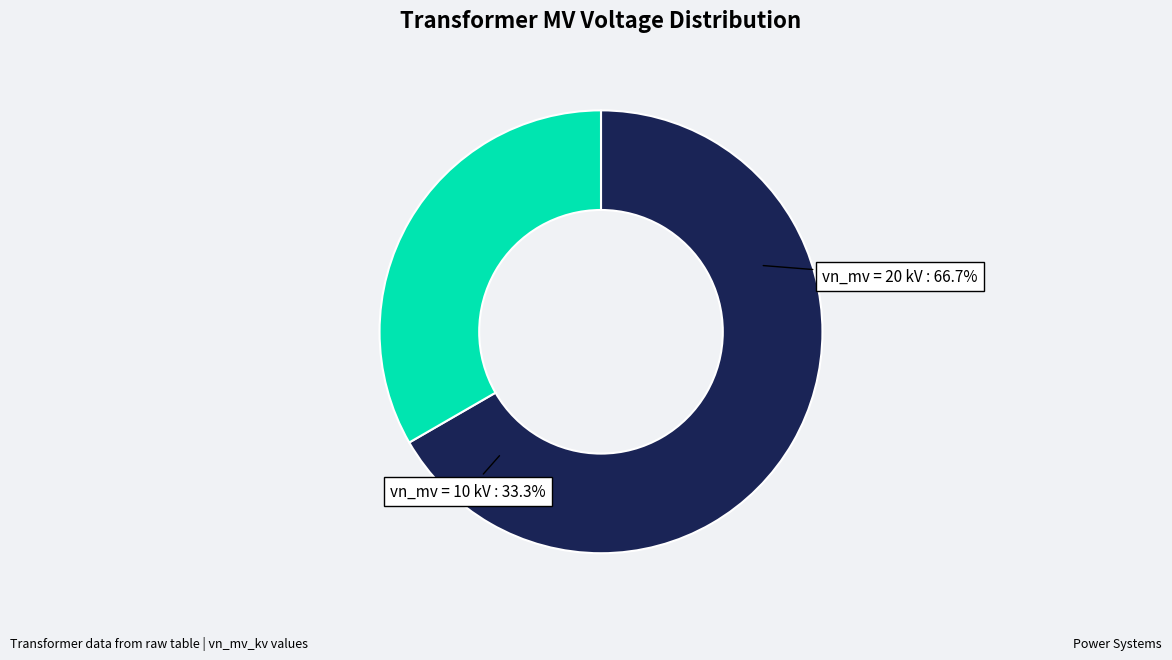

True or false: 63/25/38 MVA 110/10/10 kV accounts for 22% of the total.

False